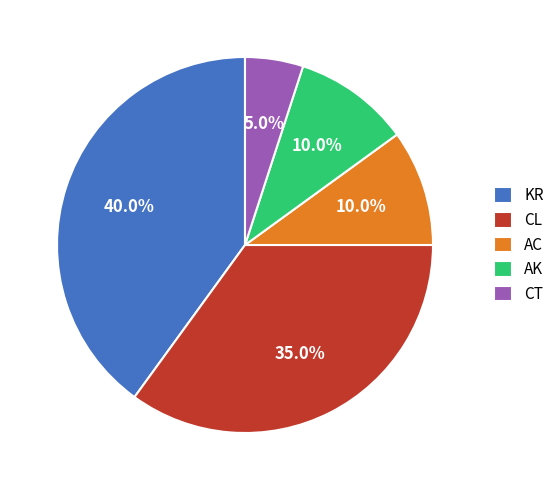

How many slices are in this pie chart?

5